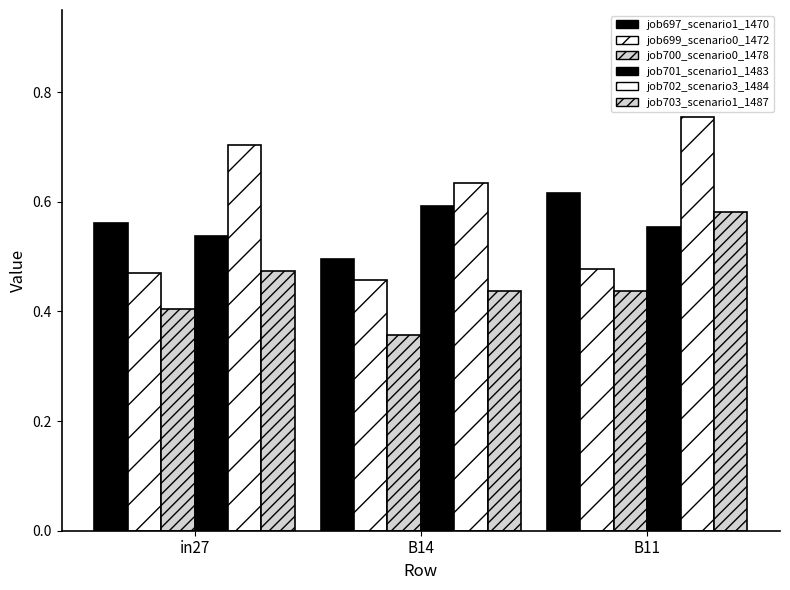

At which label does job702_scenario3_1484 reach its minimum?

B14